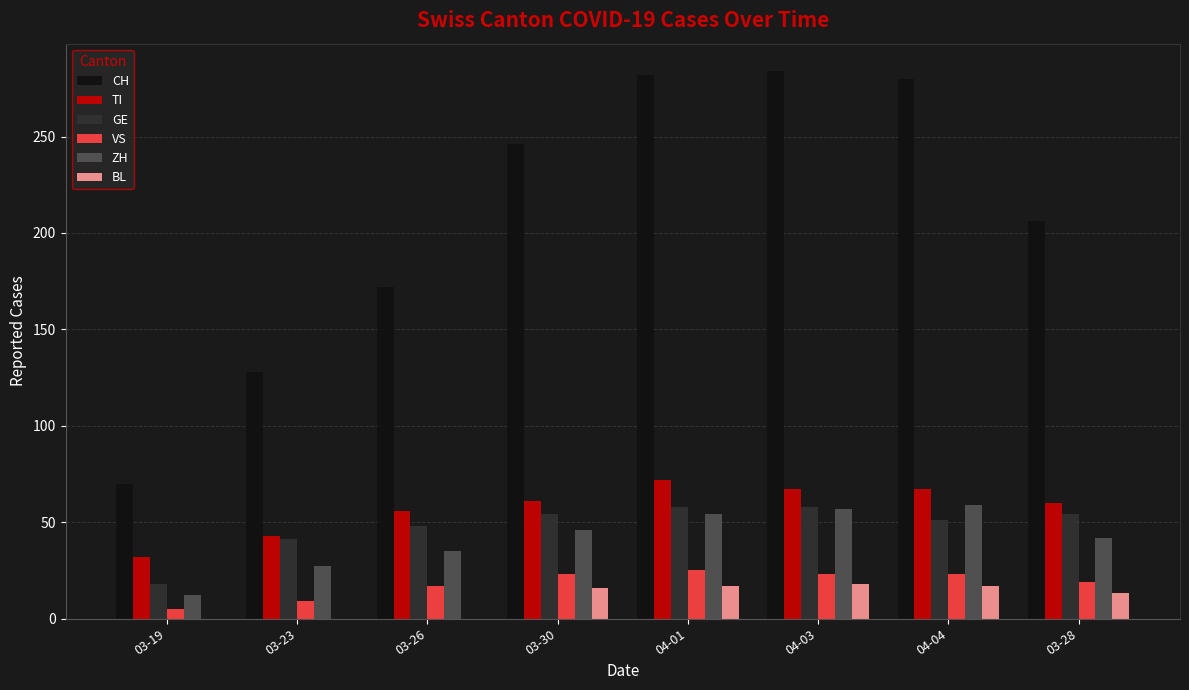

What is the average value of the VS series?

18